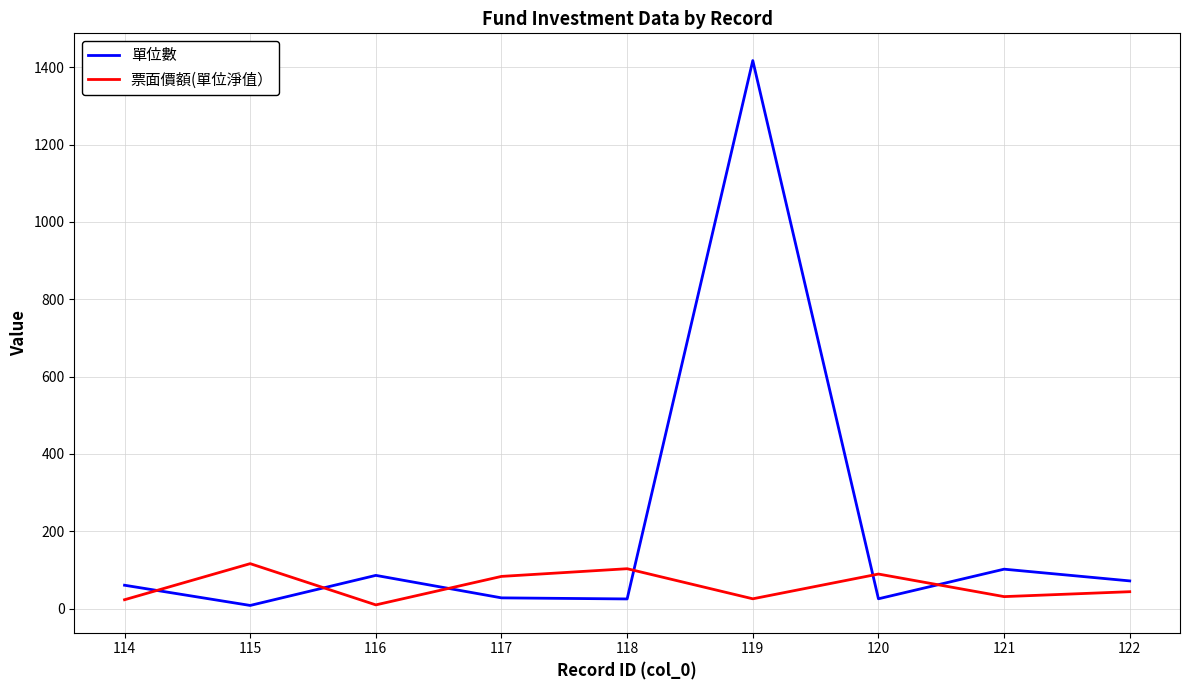

List the series in order of their overall mean, lowest first.

票面價額(單位淨值）, 單位數